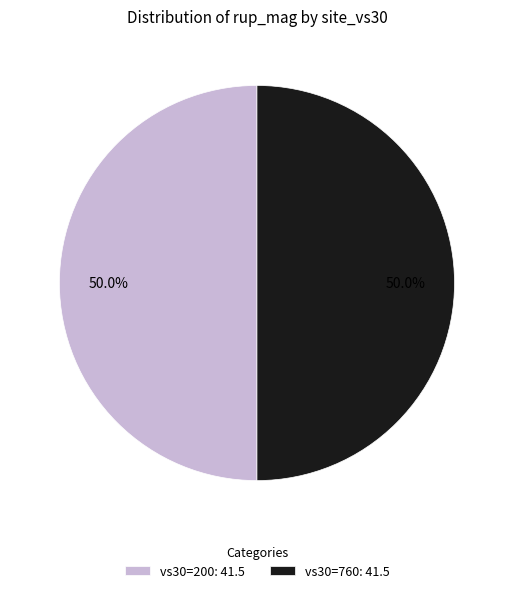

Combined, what portion of the pie is vs30=760: 41.5 and vs30=200: 41.5?

100.0%